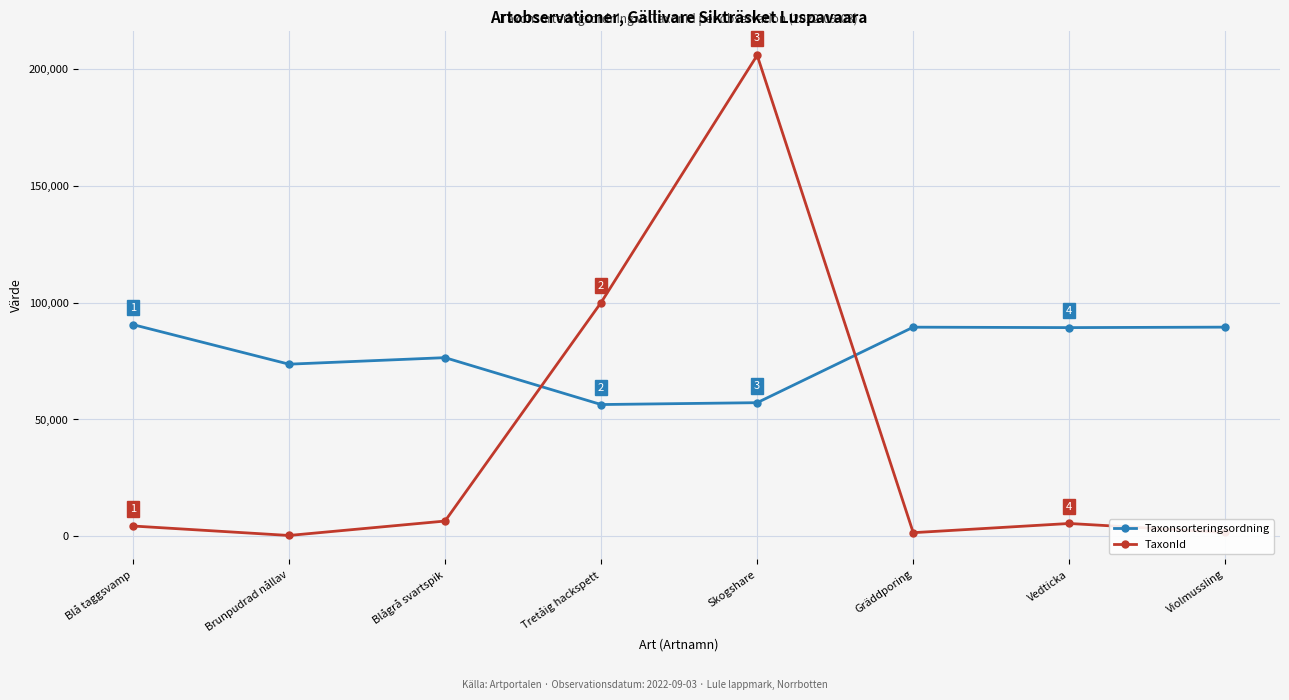

What is the difference between the highest and lowest values at Skogshare?

148811